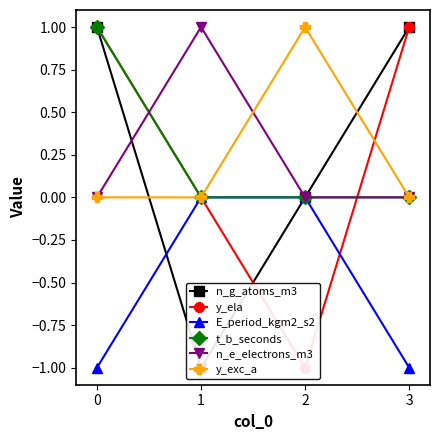

What is the total value across all series at 0?

2